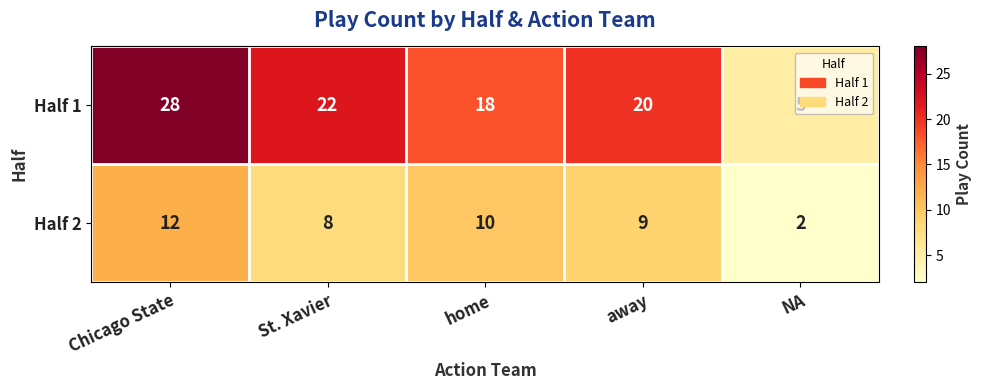

How many distinct data groups are displayed?

2